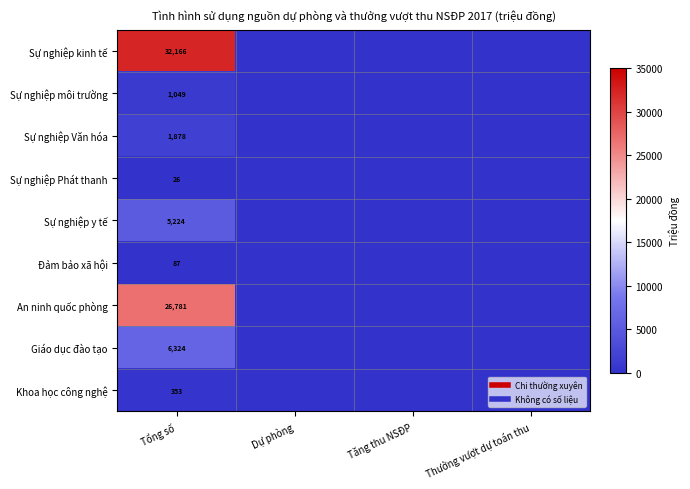

How many values in the Sự nghiệp Văn hóa series exceed 0?

1